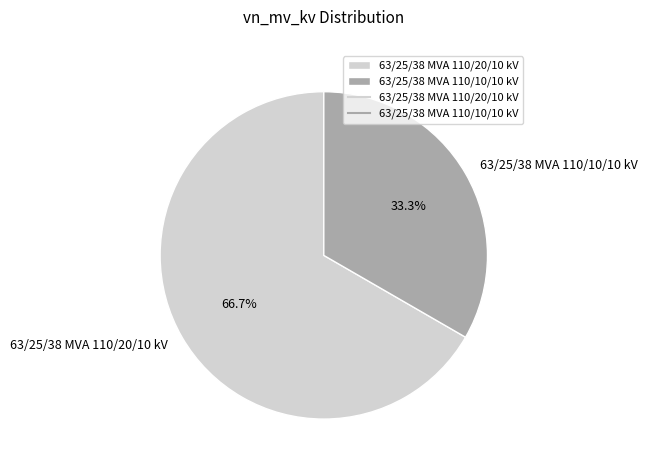

To the nearest percent, what percentage of the pie is 63/25/38 MVA 110/10/10 kV?

33%